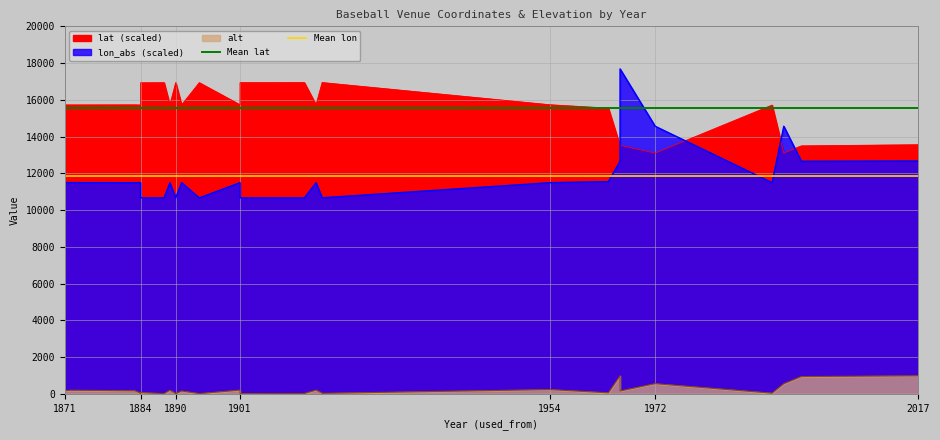

What value does the Mean lon series have at 1884?

11863.1